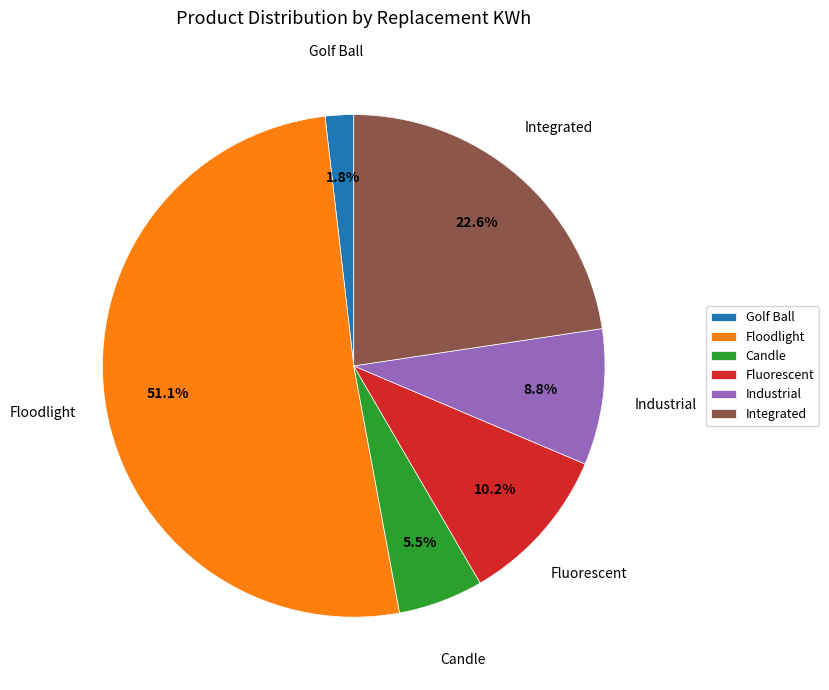

Is there any slice that represents more than half of the pie?

Yes